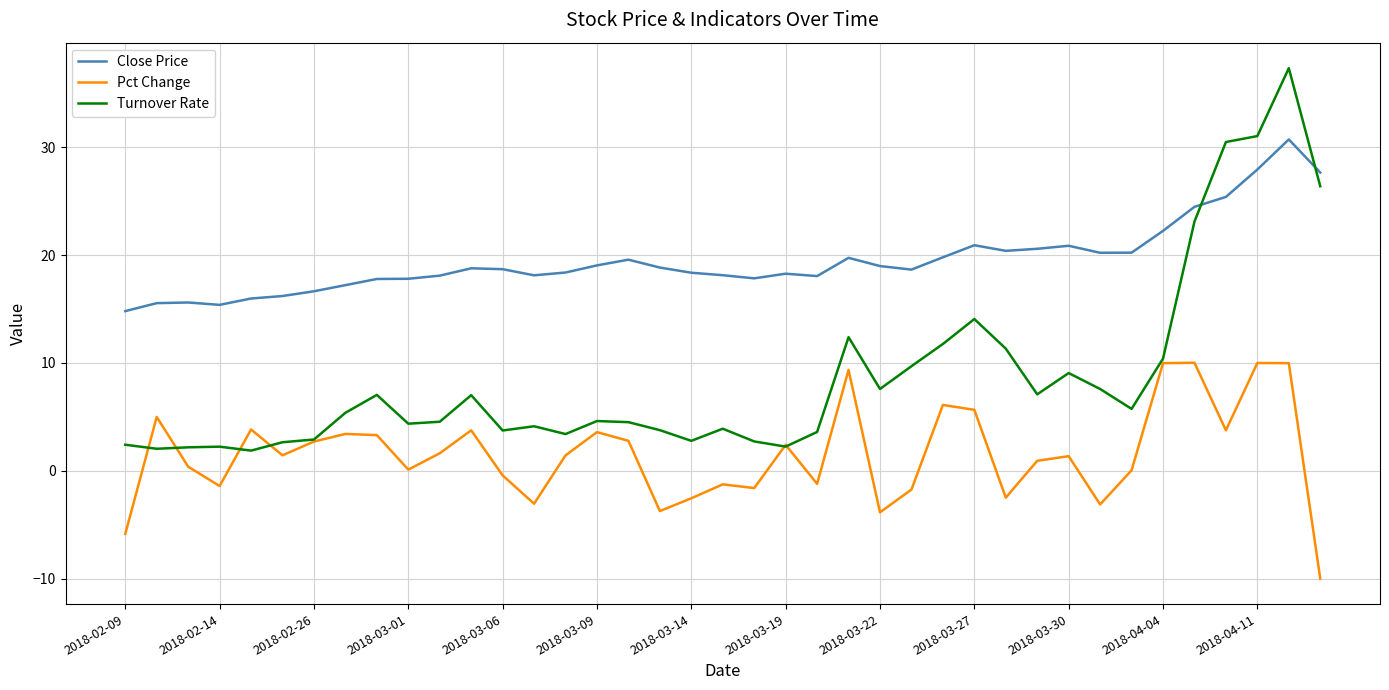

True or false: Close Price and Pct Change cross at least once.

False